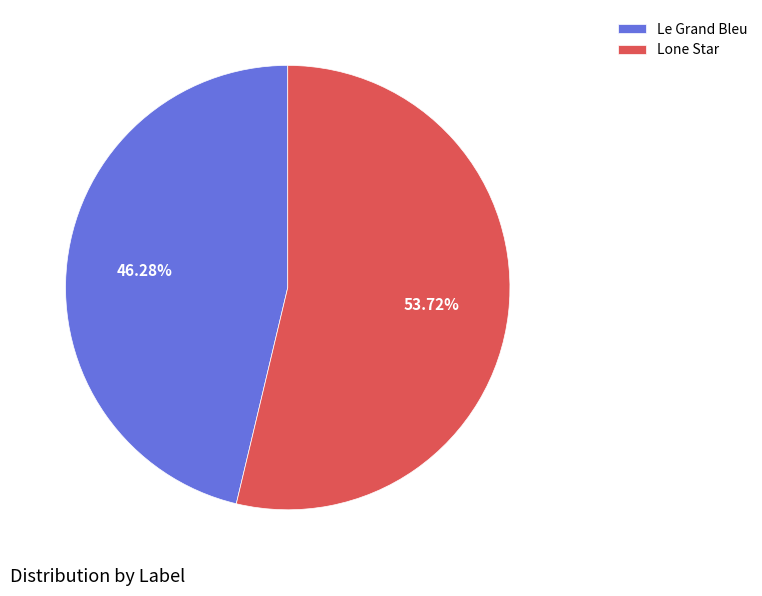

Which slice is the smallest?

Le Grand Bleu